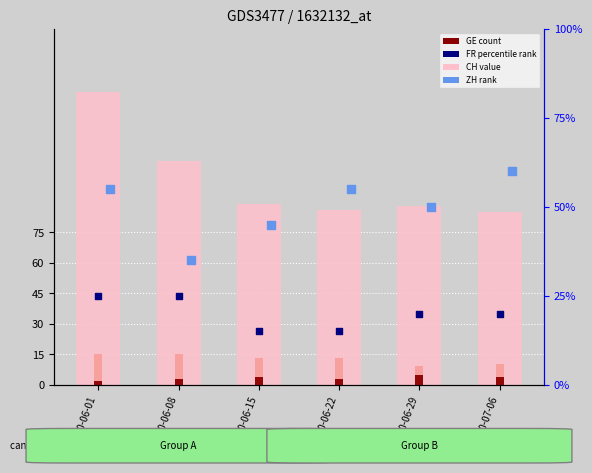

At which category is the sum across all series the highest?

2020-06-01